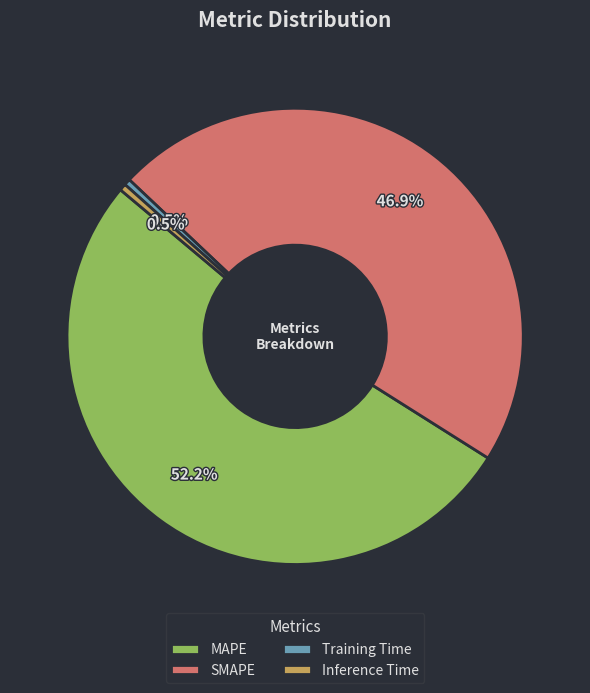

Is there a majority slice in this chart?

Yes